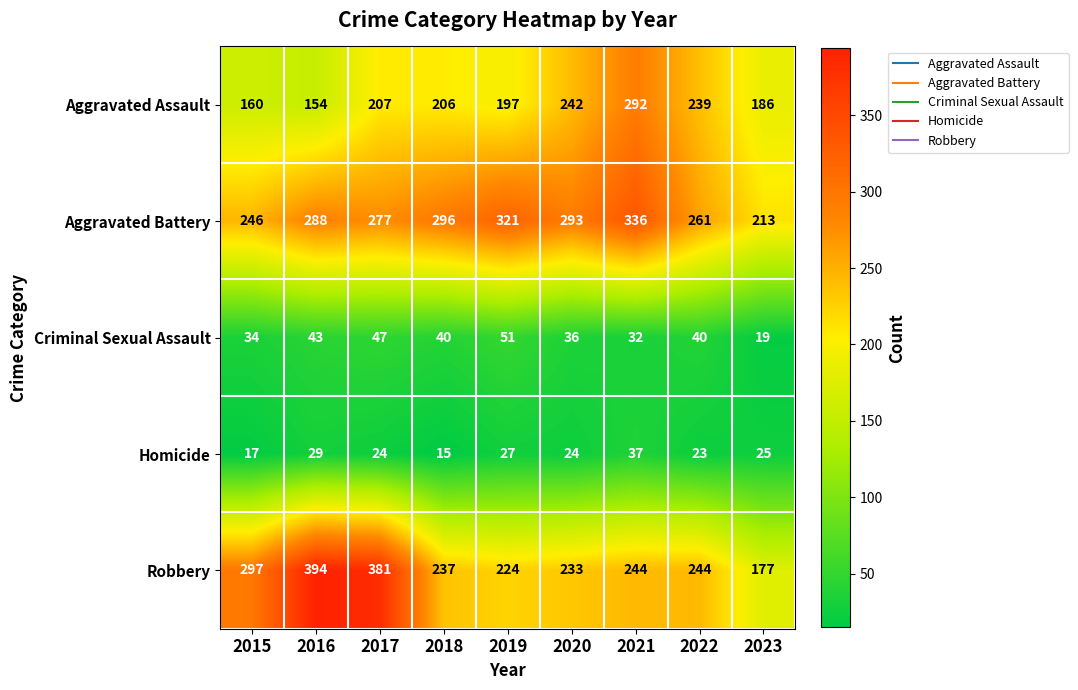

Which series has the largest total across all categories?

Aggravated Battery